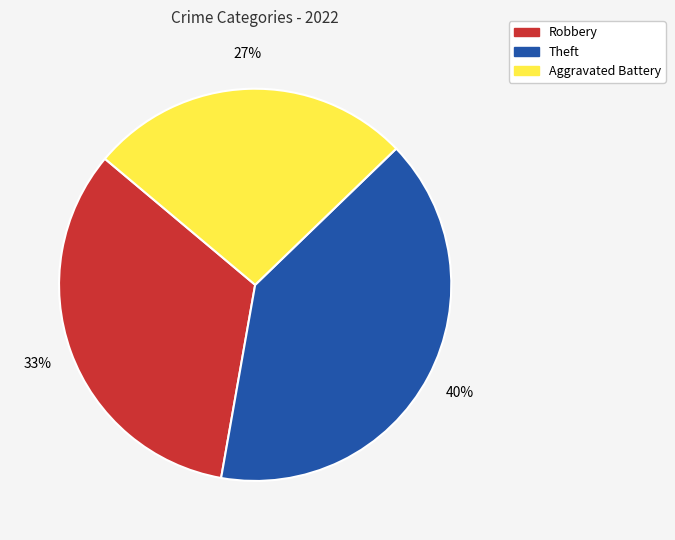

Does any single category account for the majority?

No